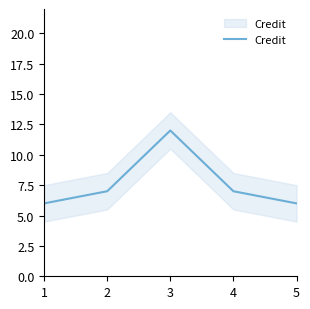

Rank the categories by value from lowest to highest.

1, 5, 2, 4, 3